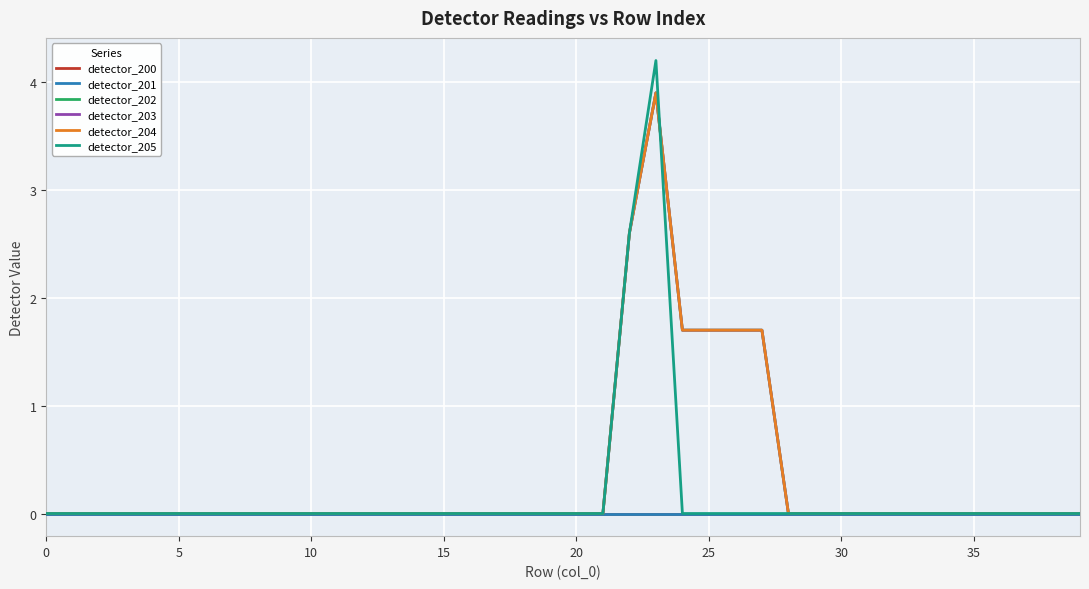

How many intersections are there between detector_202 and detector_205?

1